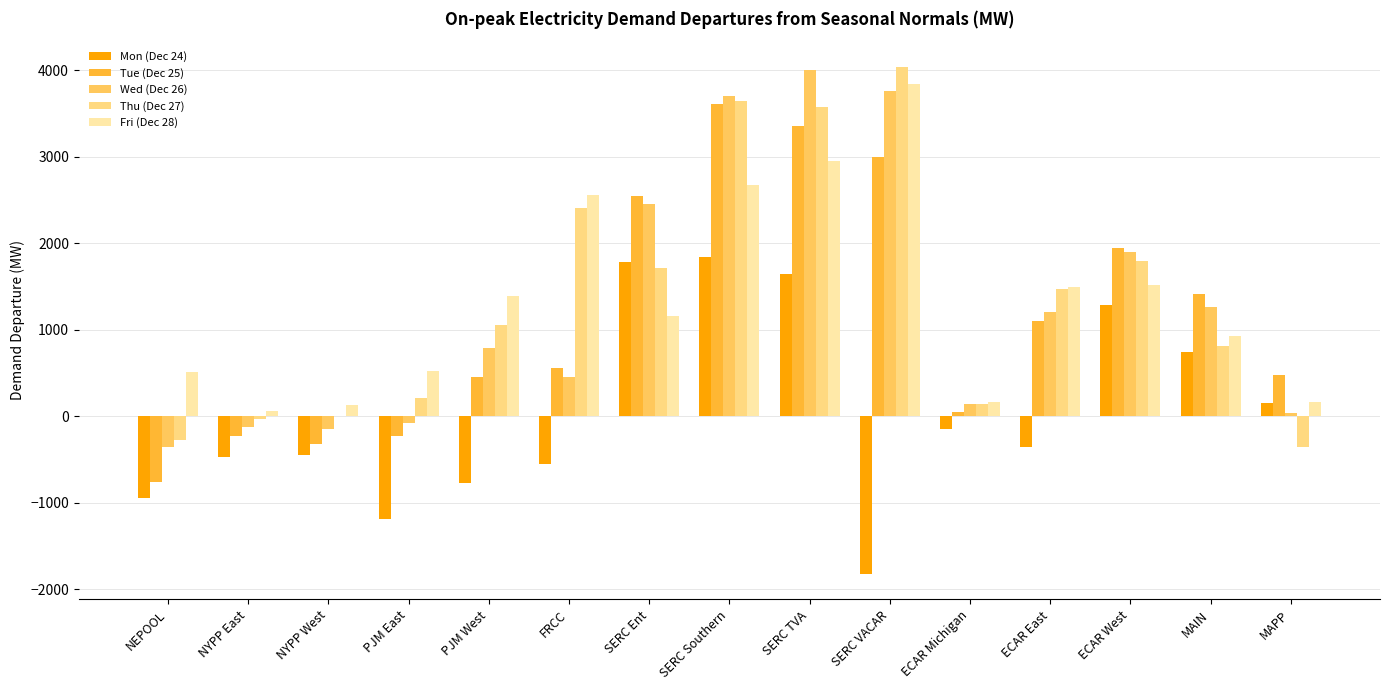

What is the highest value of the Thu (Dec 27) series?

4045.6